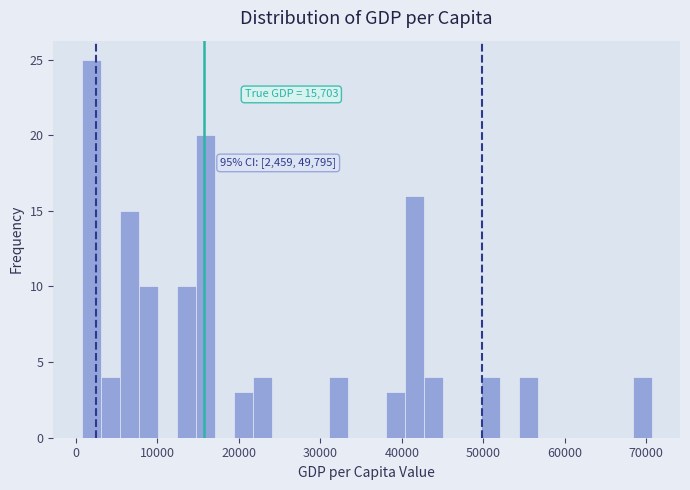

Around what value on the x-axis is the tallest bar? Give the approximate position of its centre, as read against the axis.

2000